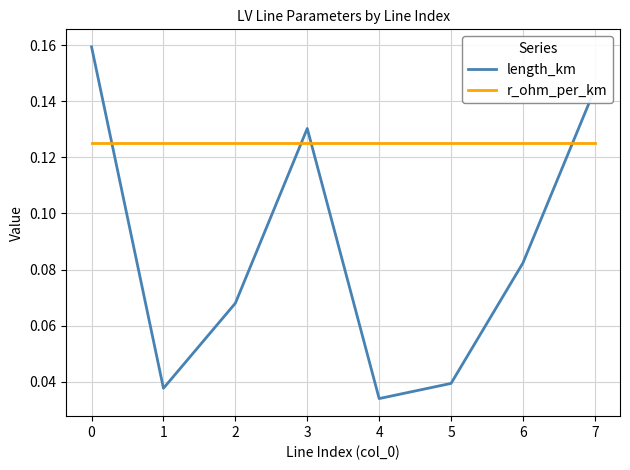

What are all the series names shown in the legend?

length_km, r_ohm_per_km